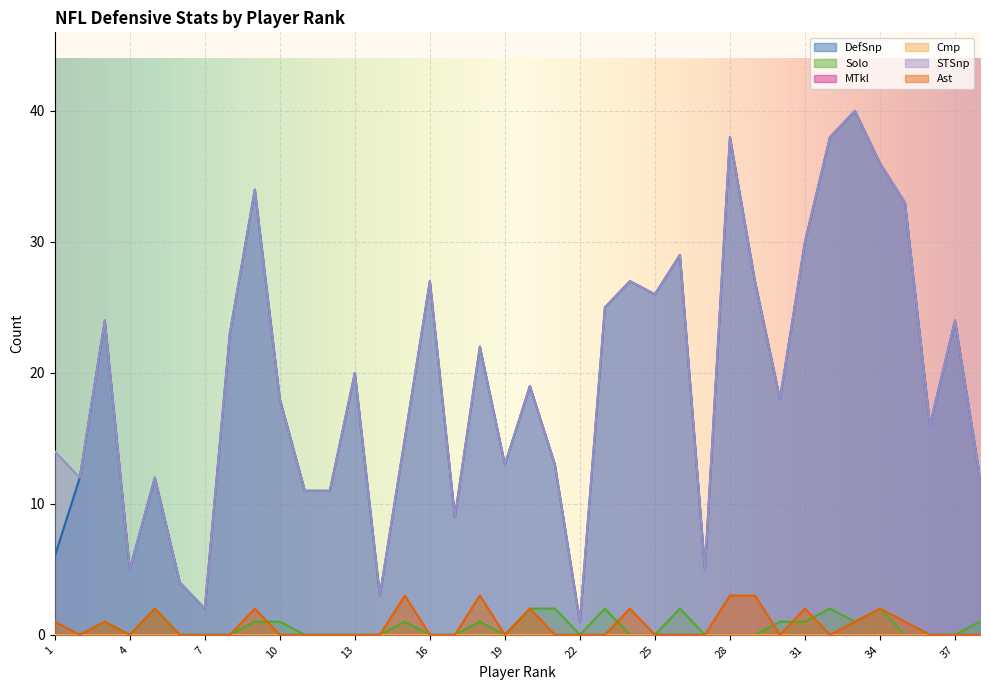

How many Solo values are between 0 and 1?

31